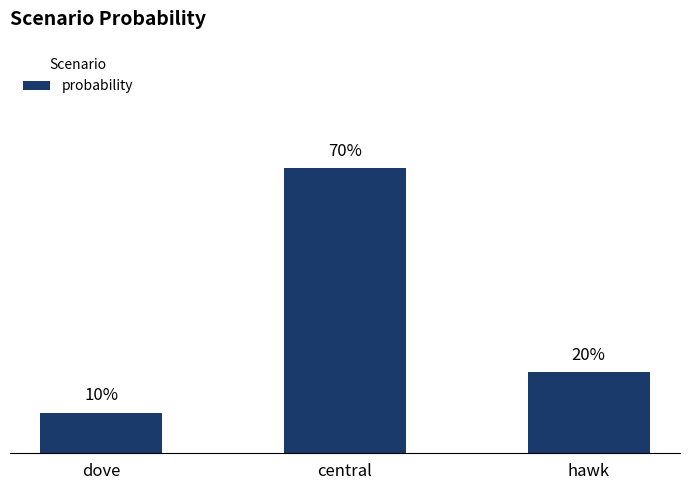

Does the chart contain any negative values?

No